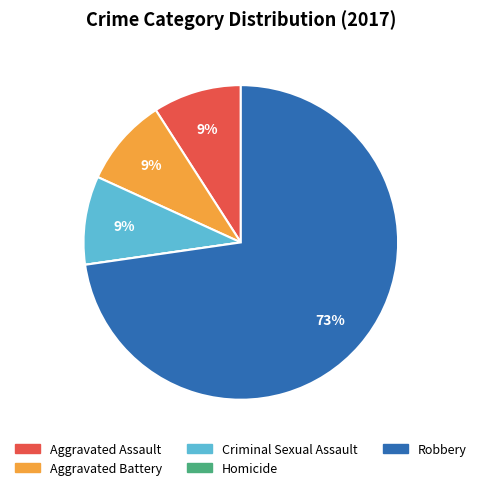

Does Robbery represent more than half of the total?

Yes